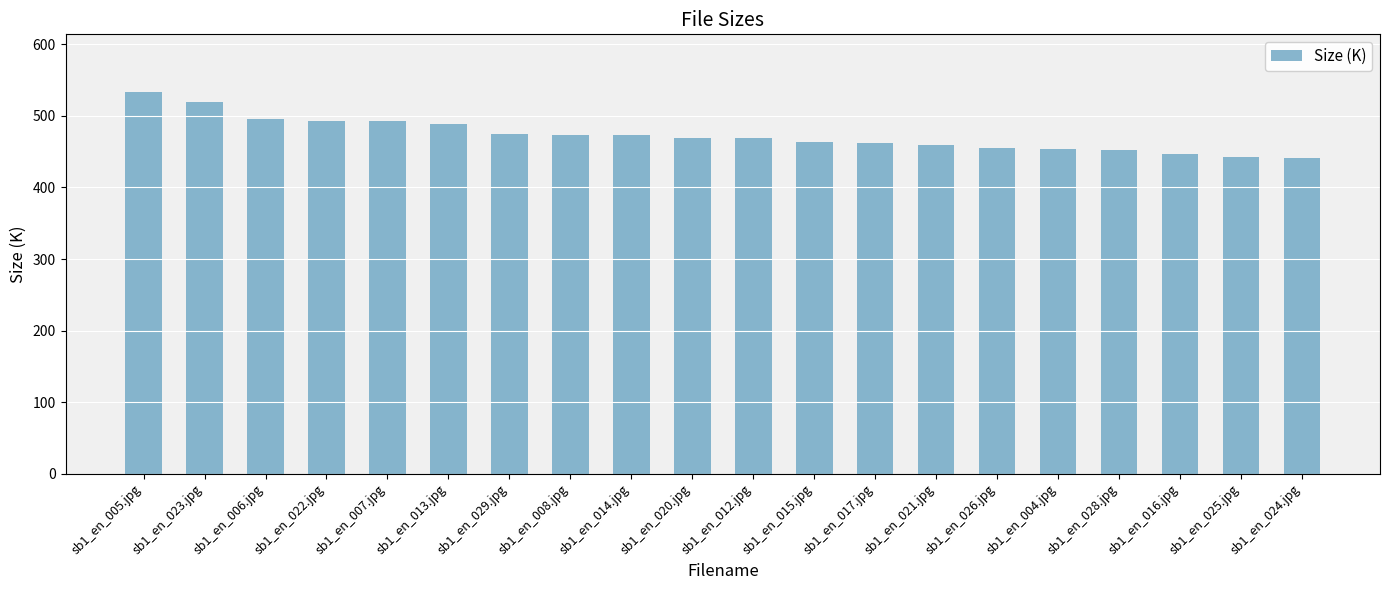

What position from the right is sb1_en_024.jpg?

1